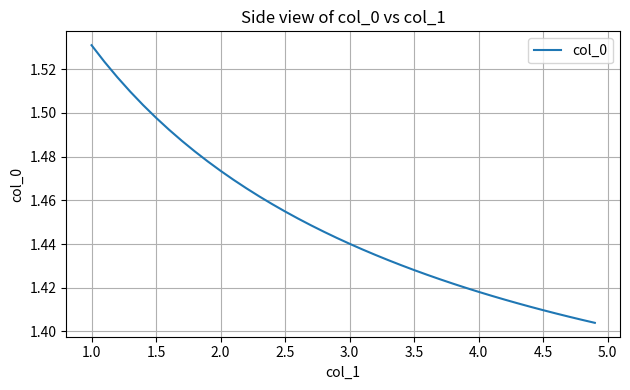

True or false: there are more than 0 points higher than both neighbors.

False